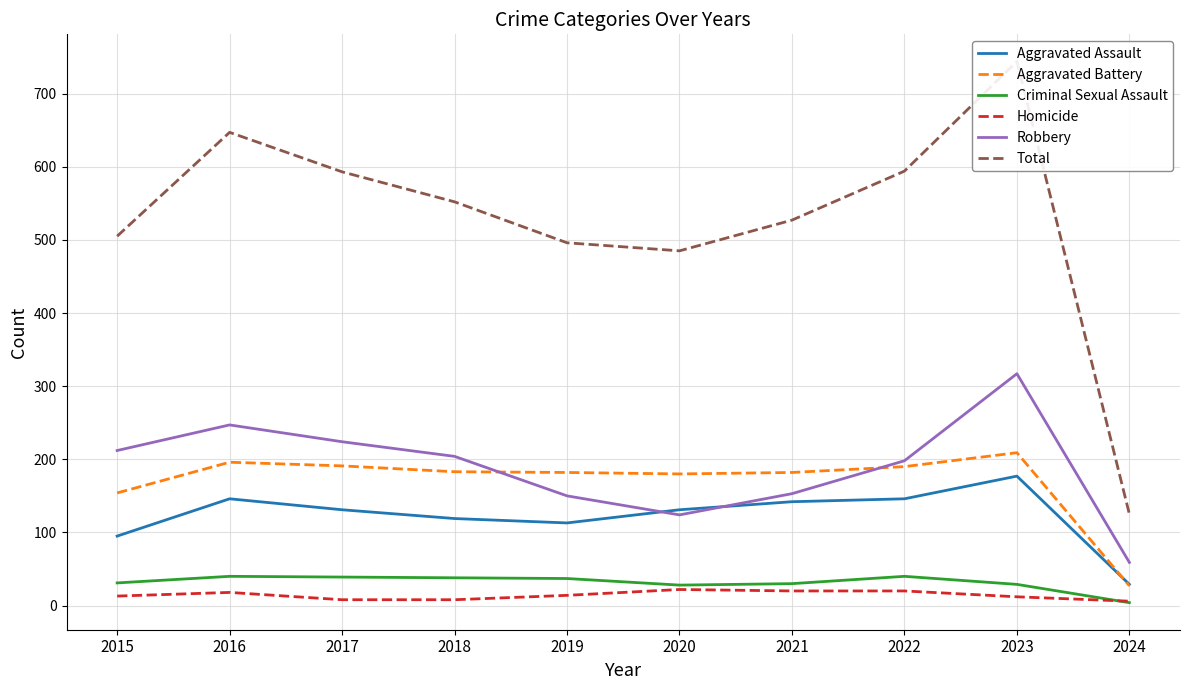

How many lines are shown in the chart?

6